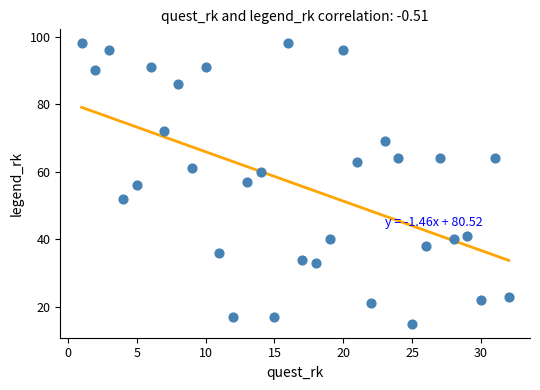

What is the range of X values (max minus min)?

31